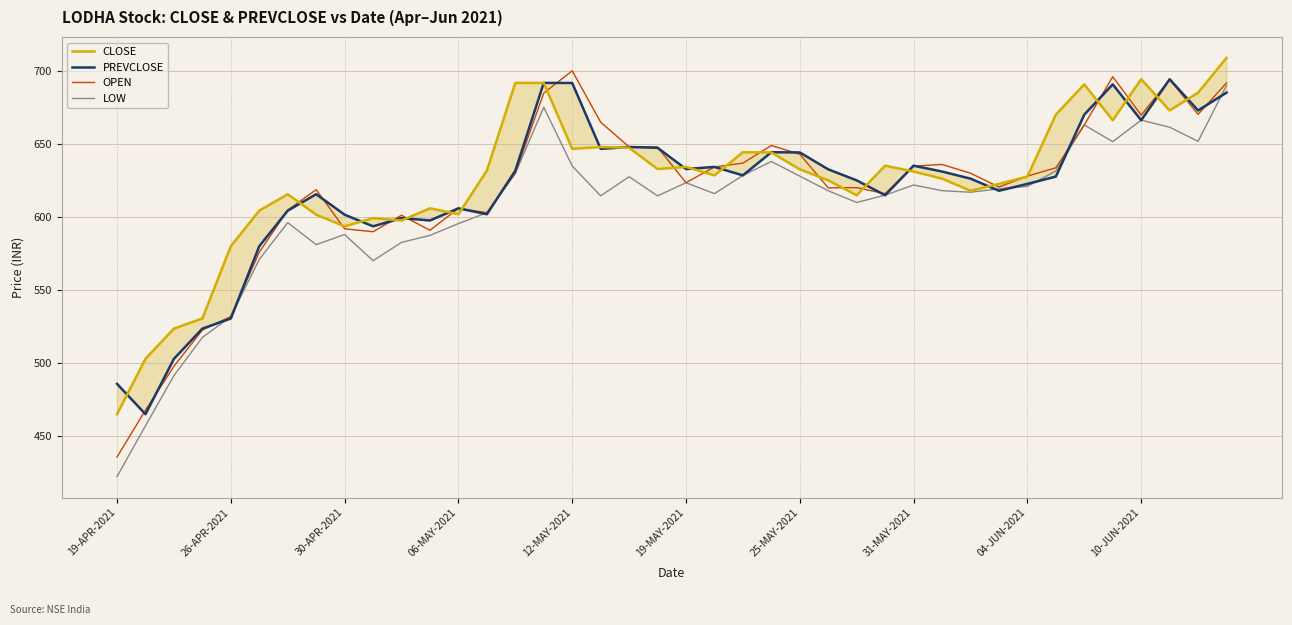

The LOW series shows 1057.2 at 25-MAY-2021. True or false?

False